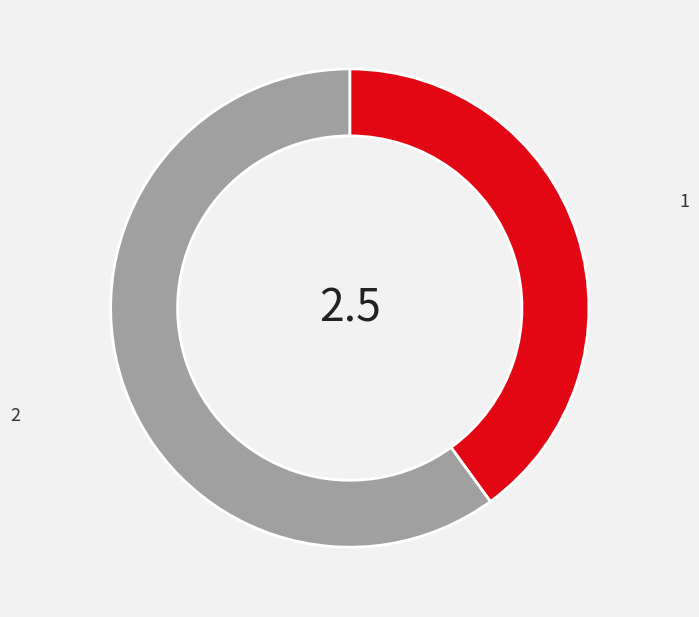

How many slices are in this pie chart?

2